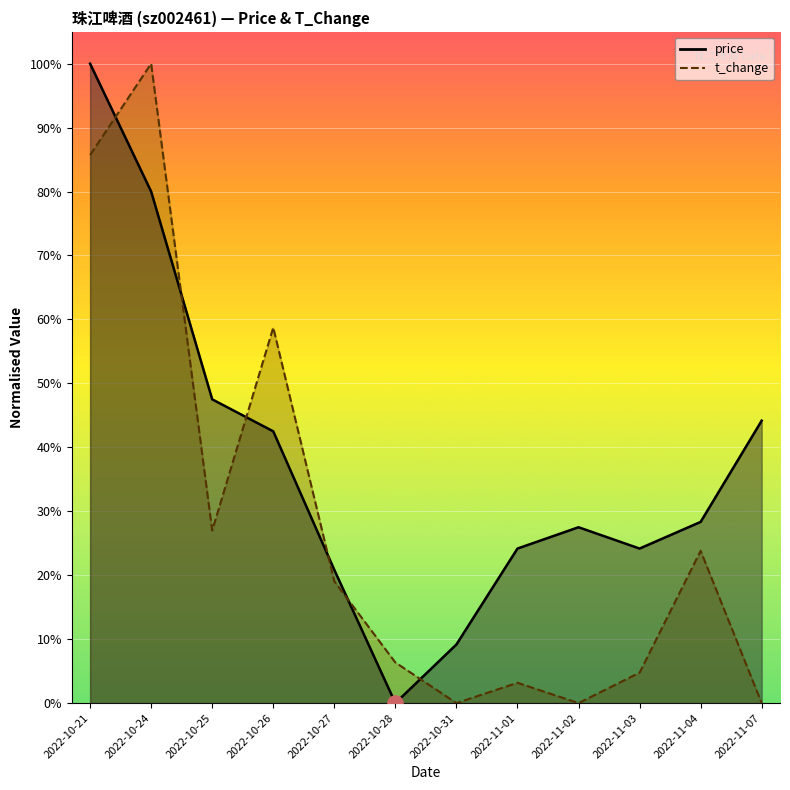

Is the value of t_change at 2022-11-07 greater than the value of price at 2022-10-28?

No